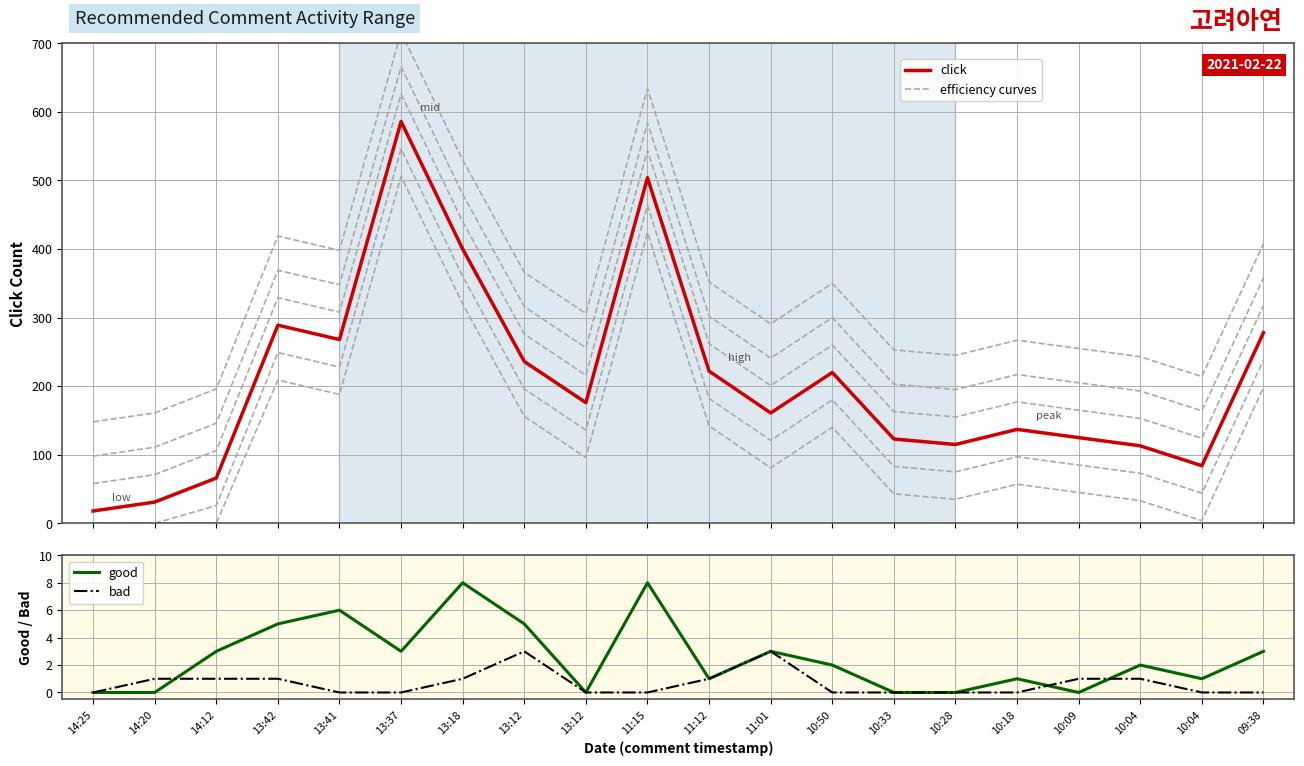

At how many categories does at least one series exceed 131?

12